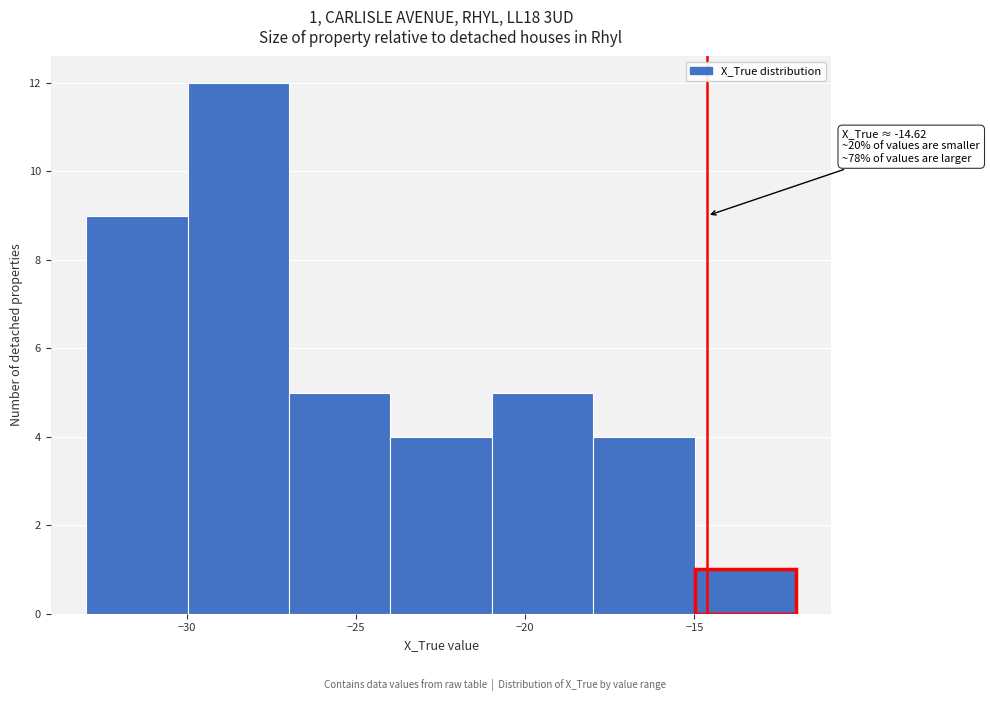

Over which range of the x-axis is the bar tallest?

-30 to -27